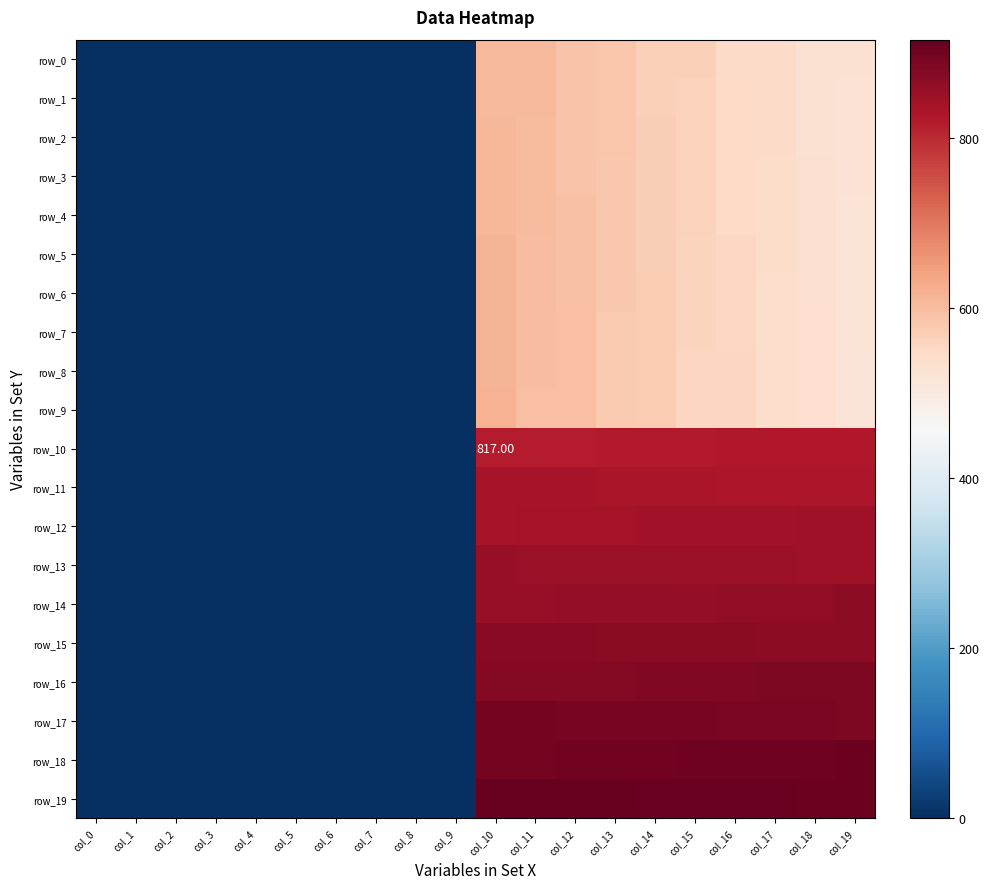

At which label does row_4 reach its minimum?

col_0